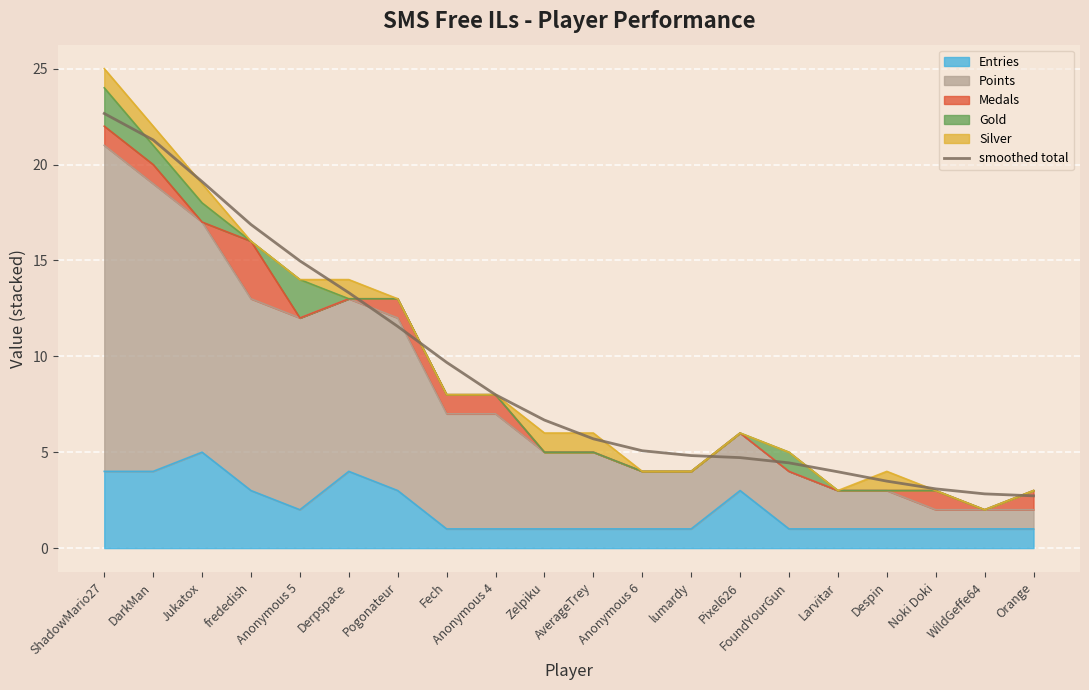

What is the sum of the values at lumardy and FoundYourGun?

9.3